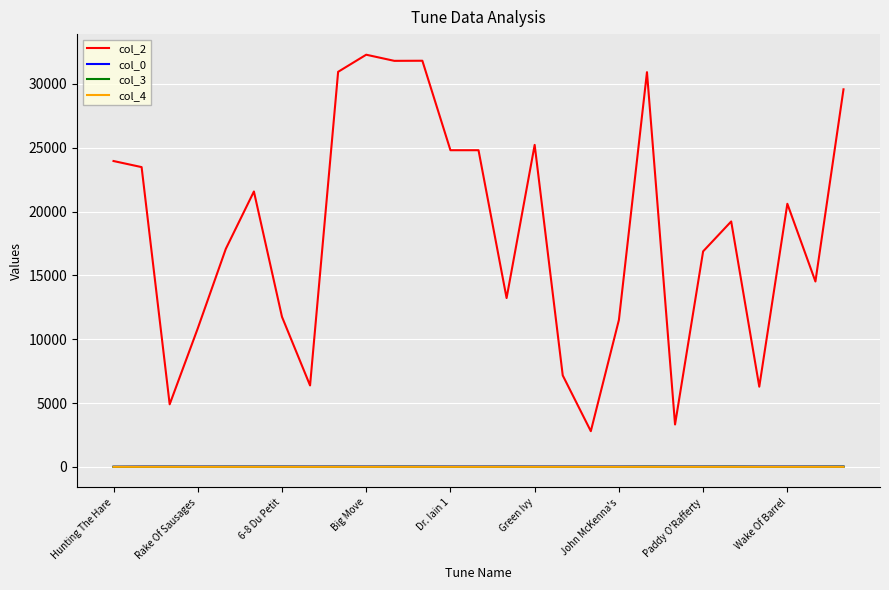

True or false: col_2 and col_3 intersect in this chart.

False